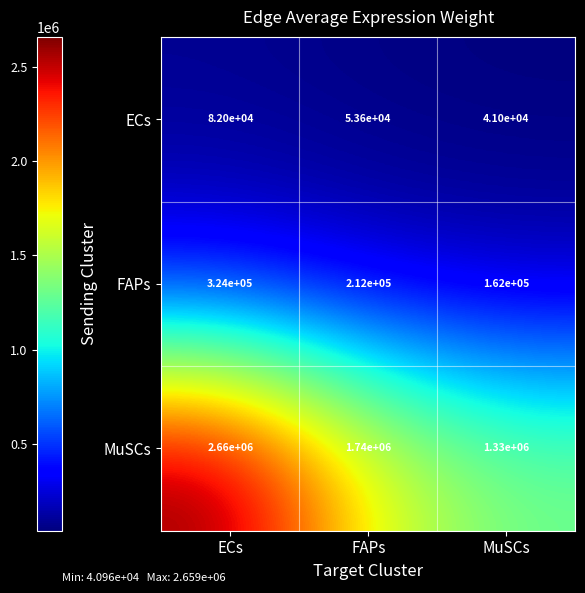

Reading left to right, what are all the values shown in this chart?

ECs: ECs=82000	FAPs=53600	MuSCs=41000
FAPs: ECs=324000	FAPs=212000	MuSCs=162000
MuSCs: ECs=2660000	FAPs=1740000	MuSCs=1330000